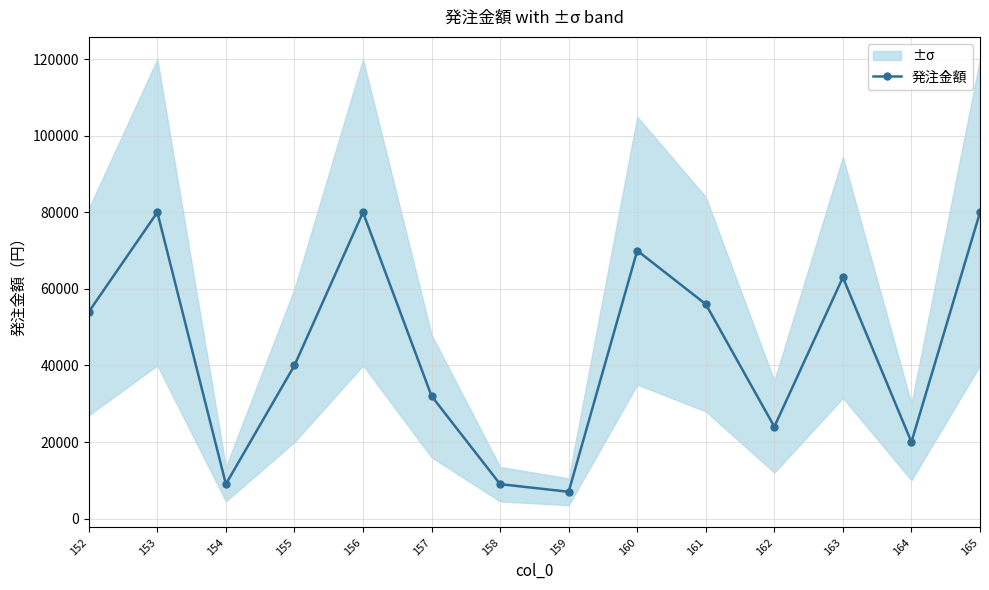

How many points are lower than both their immediate neighbors (excluding endpoints)?

4